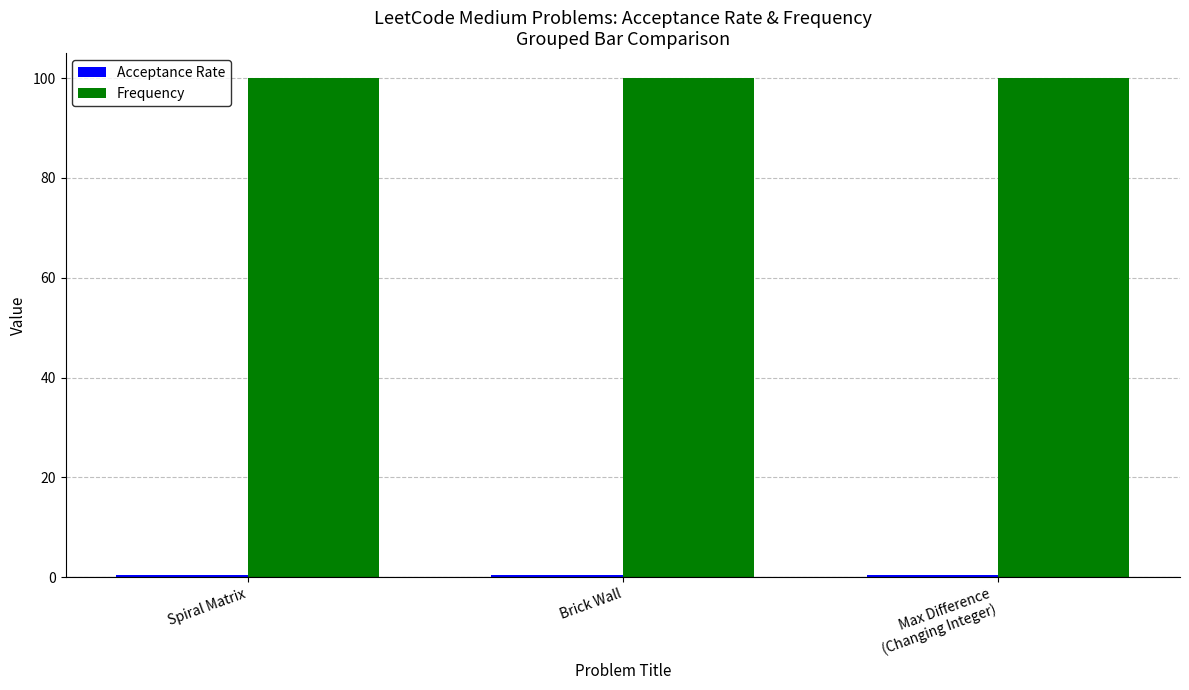

Which series has the largest total across all categories?

Frequency